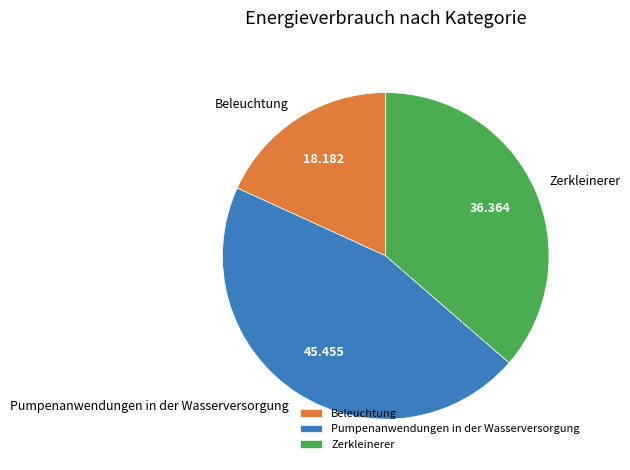

The Zerkleinerer slice represents 45% of the pie. True or false?

False